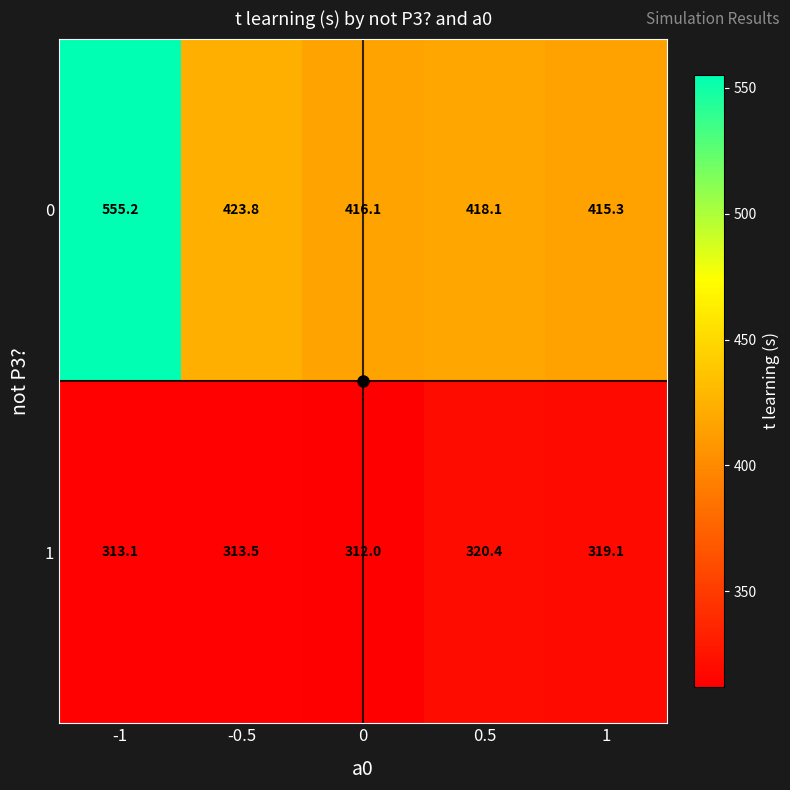

Is the value of 1 at 1 greater than the value of 0 at -0.5?

No